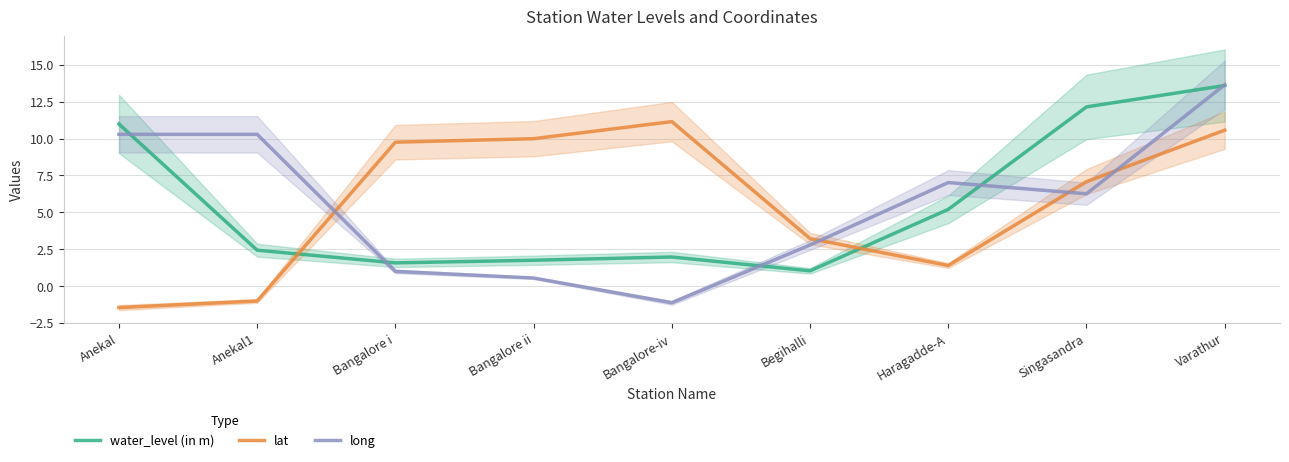

The long series shows 10.9 at Singasandra. True or false?

False